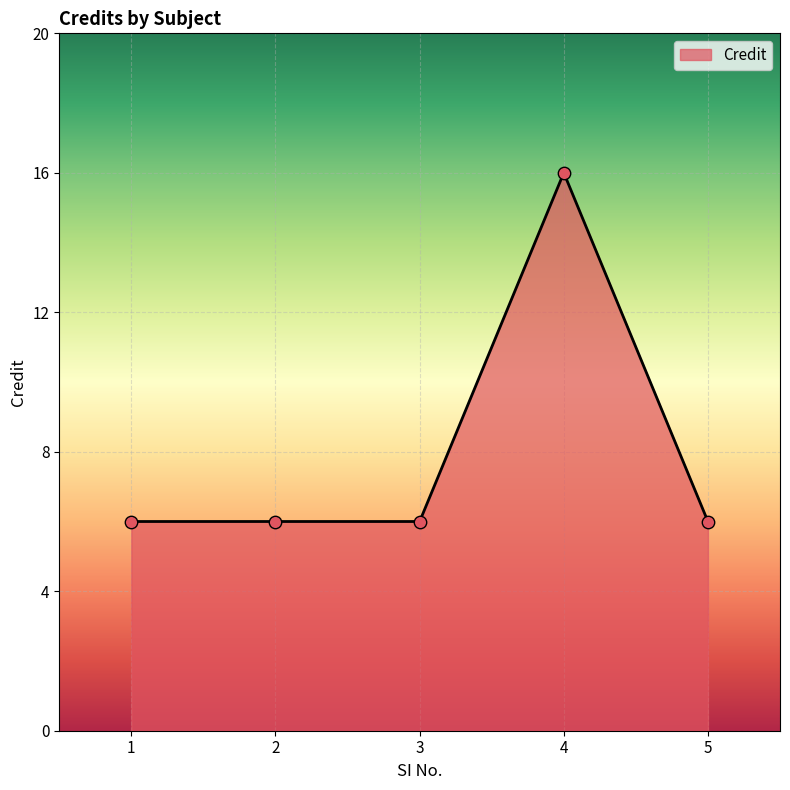

What is the change in value from 2 to 4?

+10